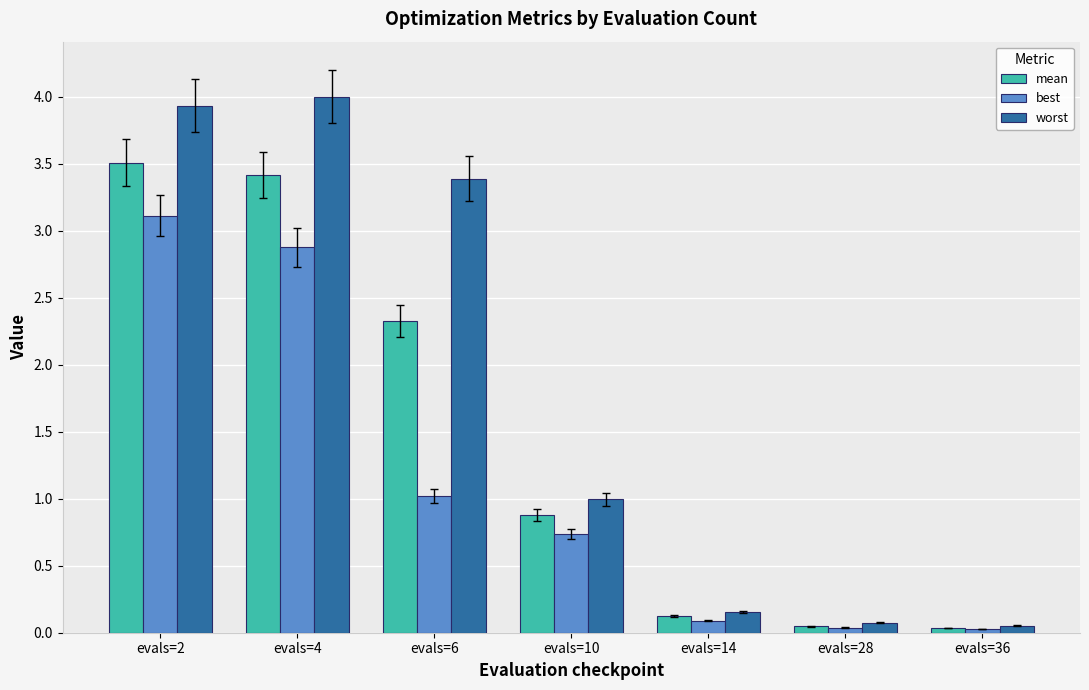

Rank the series by their average value, from highest to lowest.

worst, mean, best